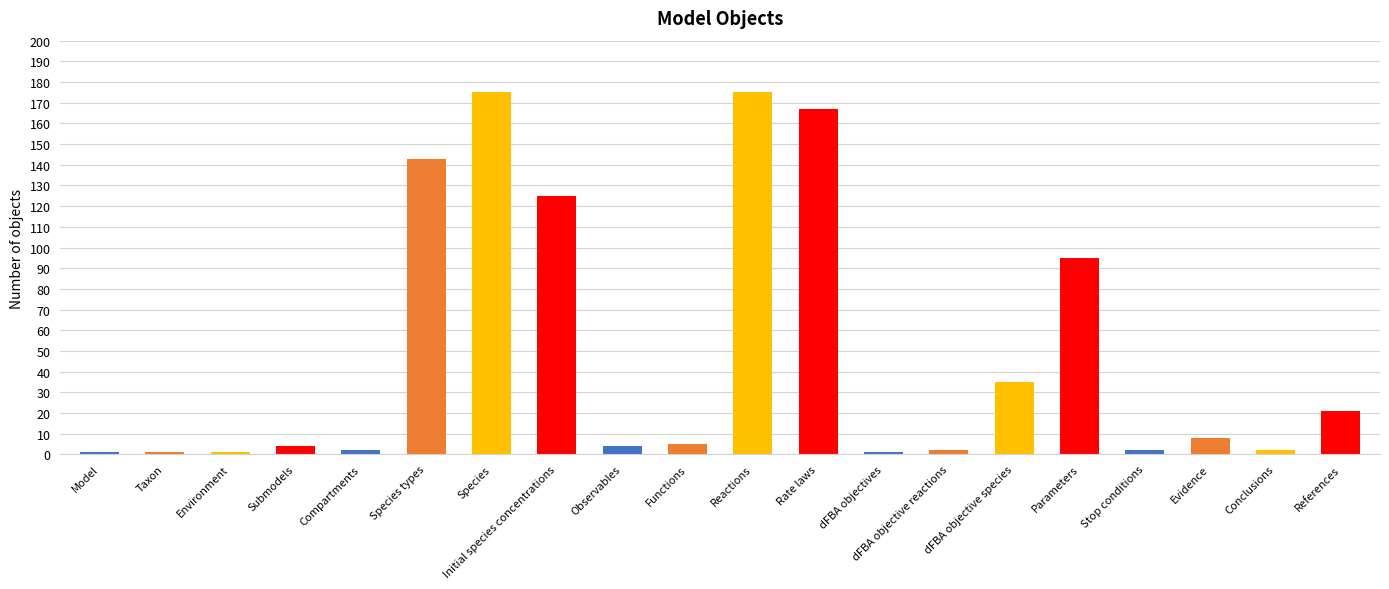

Does the chart contain any negative values?

No